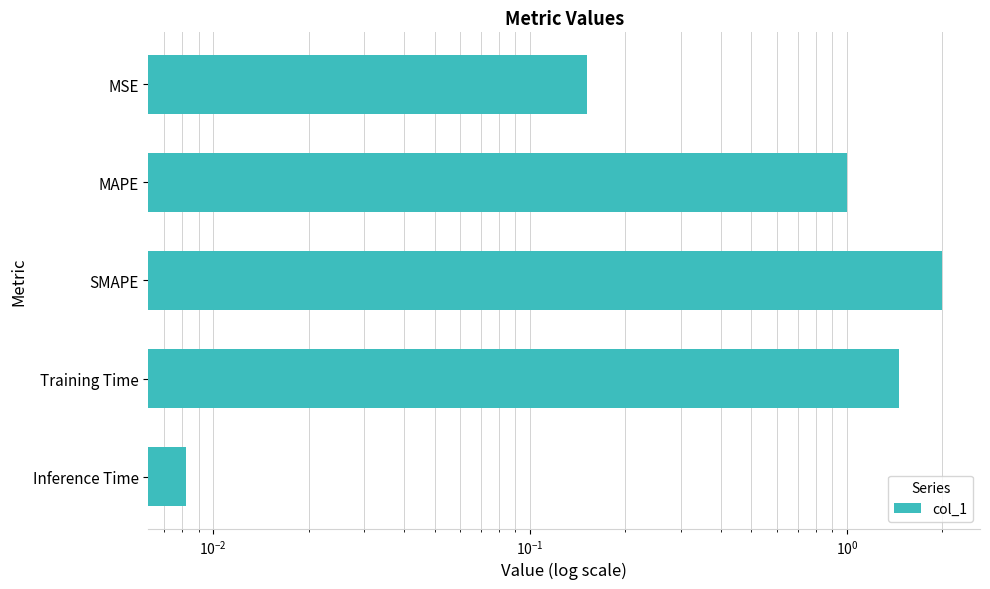

What is the difference between the second highest and minimum values?

1.5